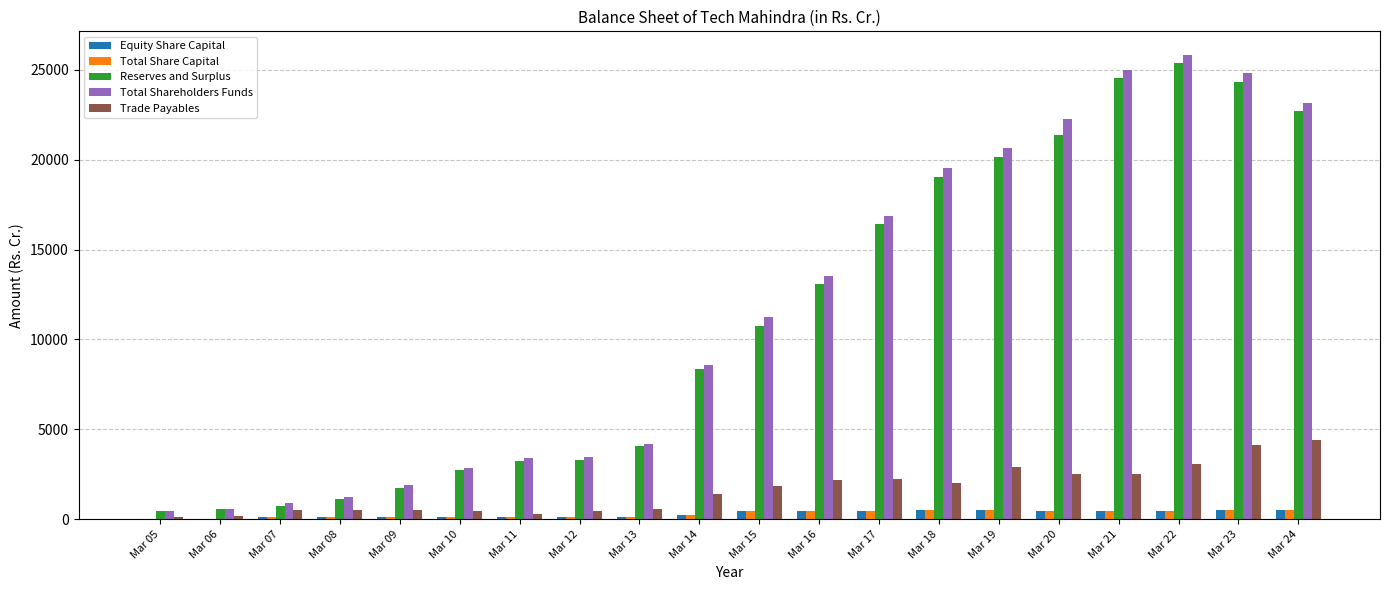

True or false: Total Share Capital has a value of 480.4 at Mar 15.

True